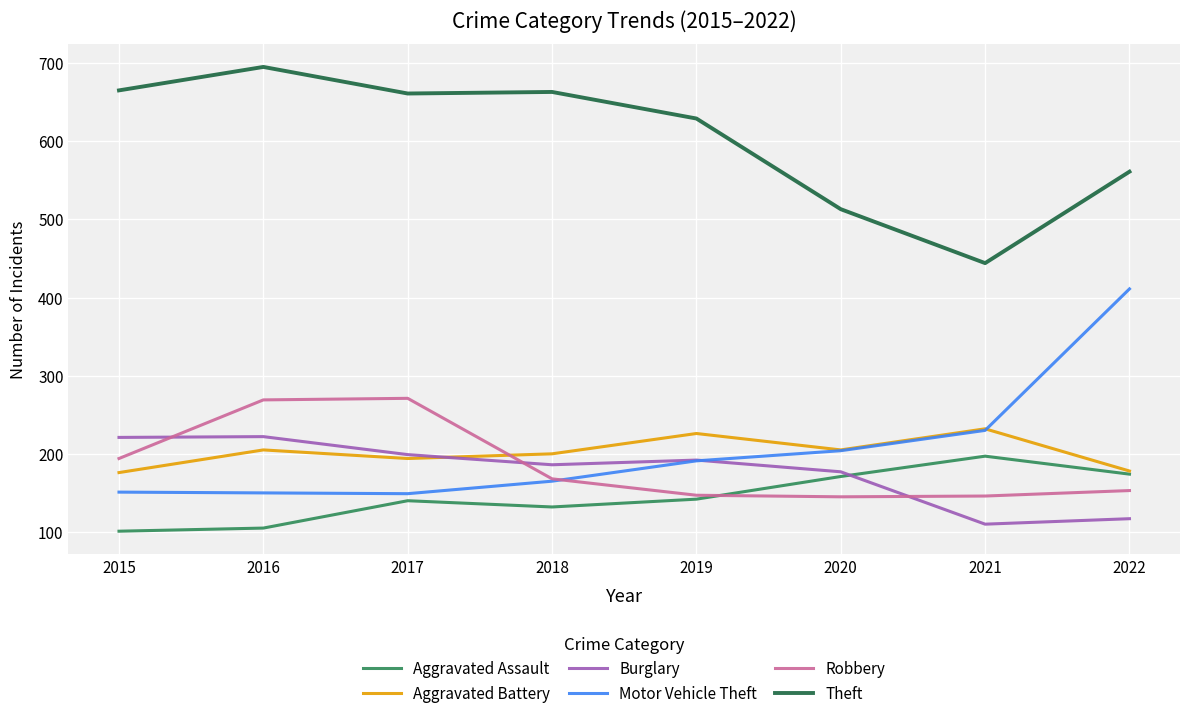

At which category is the sum across all series the highest?

2016